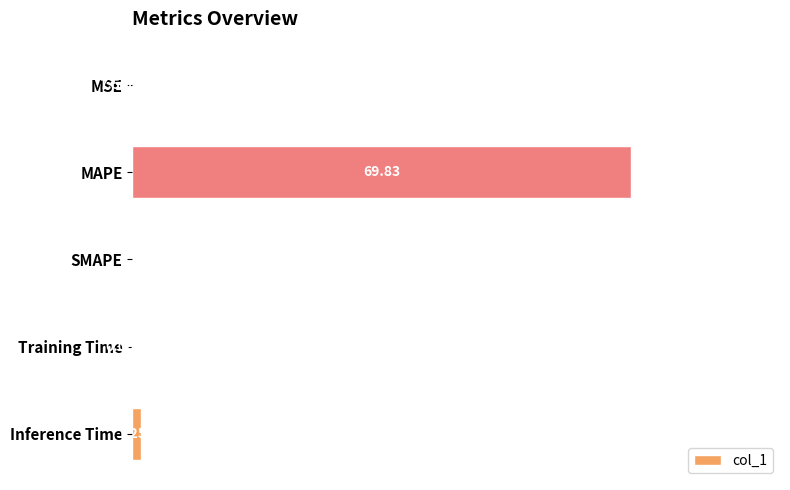

Where is the data nearest to the value 34?

Inference Time